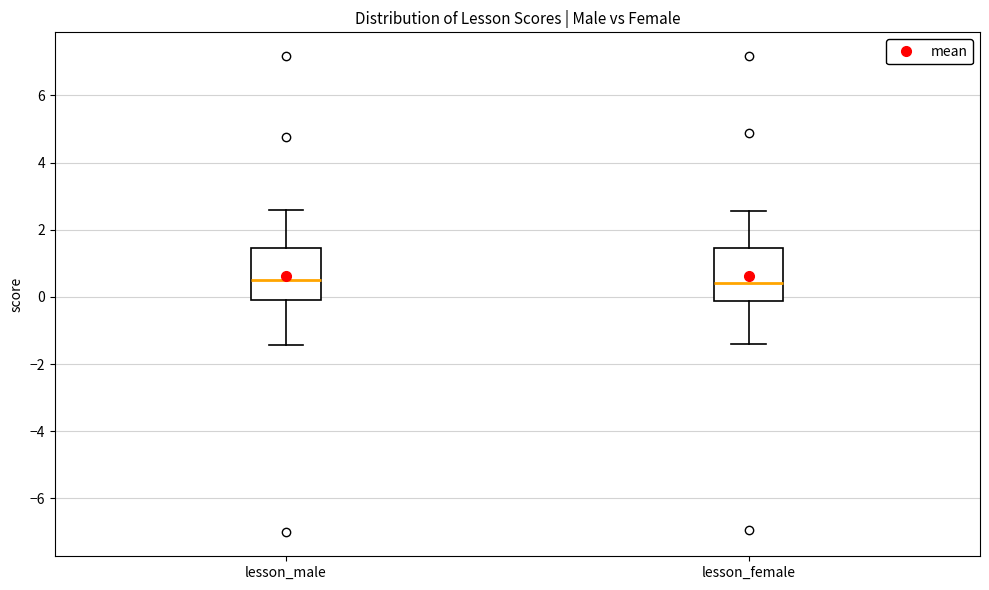

Reading left to right, read every box against the y-axis: the position of its median line, the range the box covers, and the ends of its whiskers. The values are not printed on the chart, so give them approximately, as read against the axis.

lesson_male: median 0.6, box 0.0 to 1.4, whiskers -1.4 to 2.6
lesson_female: median 0.4, box -0.2 to 1.4, whiskers -1.4 to 2.6